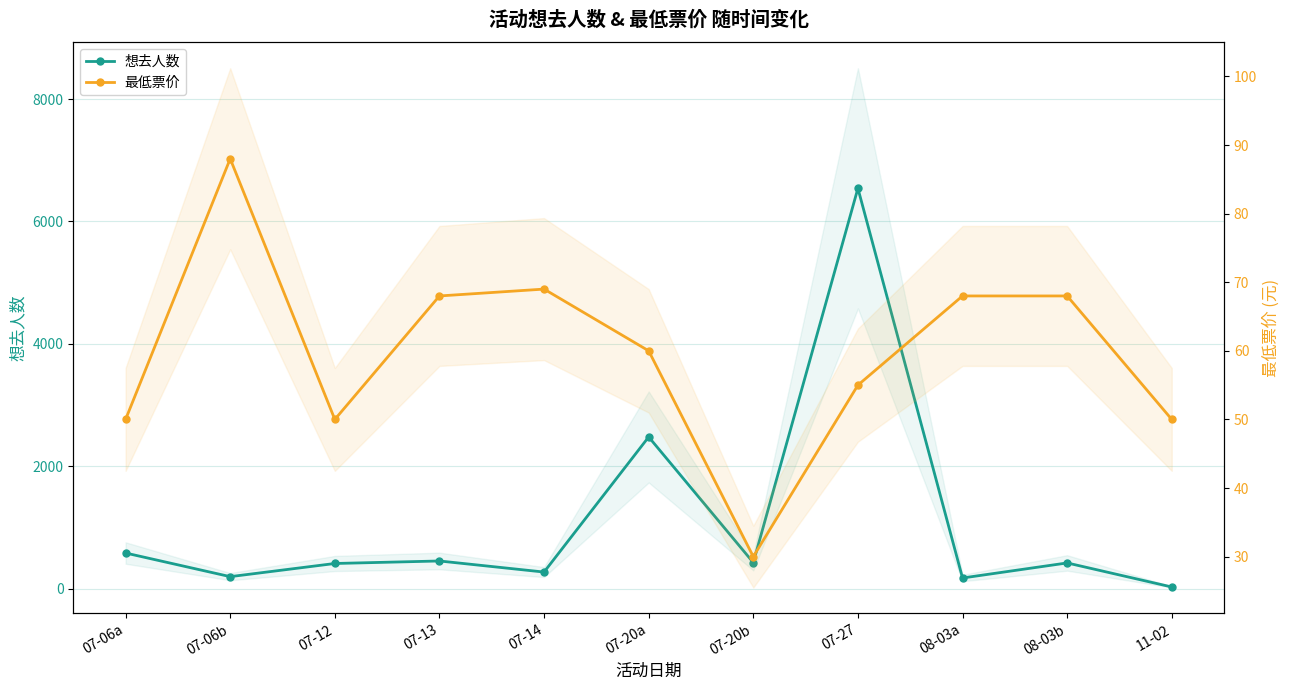

Is this an area chart (filled region under the line)?

No